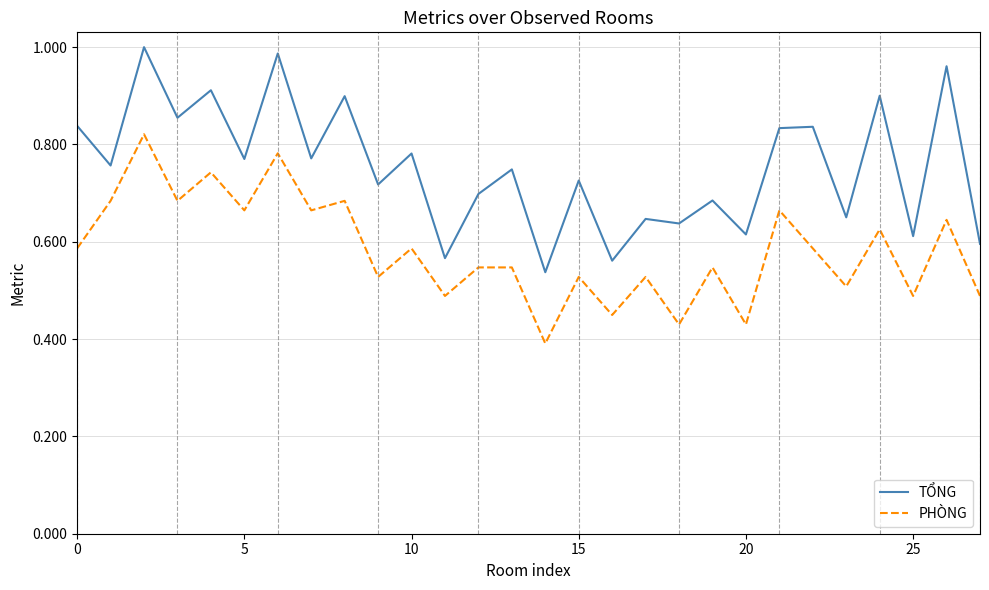

In TỔNG, how many points are lower than both neighbors (excluding endpoints)?

12